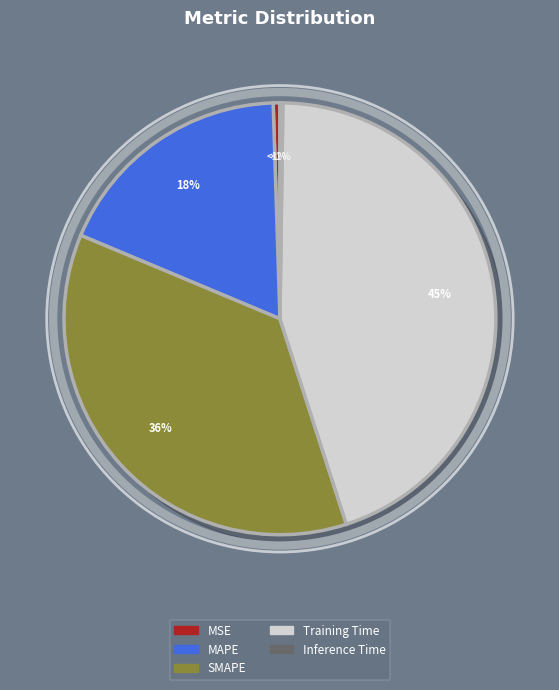

Rank the categories by value from highest to lowest.

Training Time, SMAPE, MAPE, MSE, Inference Time